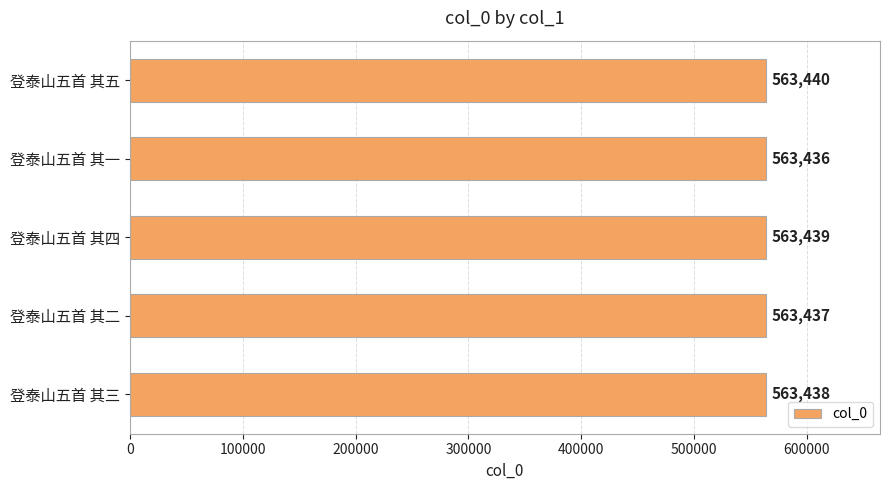

List the labels in order of value, largest first.

登泰山五首 其五, 登泰山五首 其四, 登泰山五首 其三, 登泰山五首 其二, 登泰山五首 其一